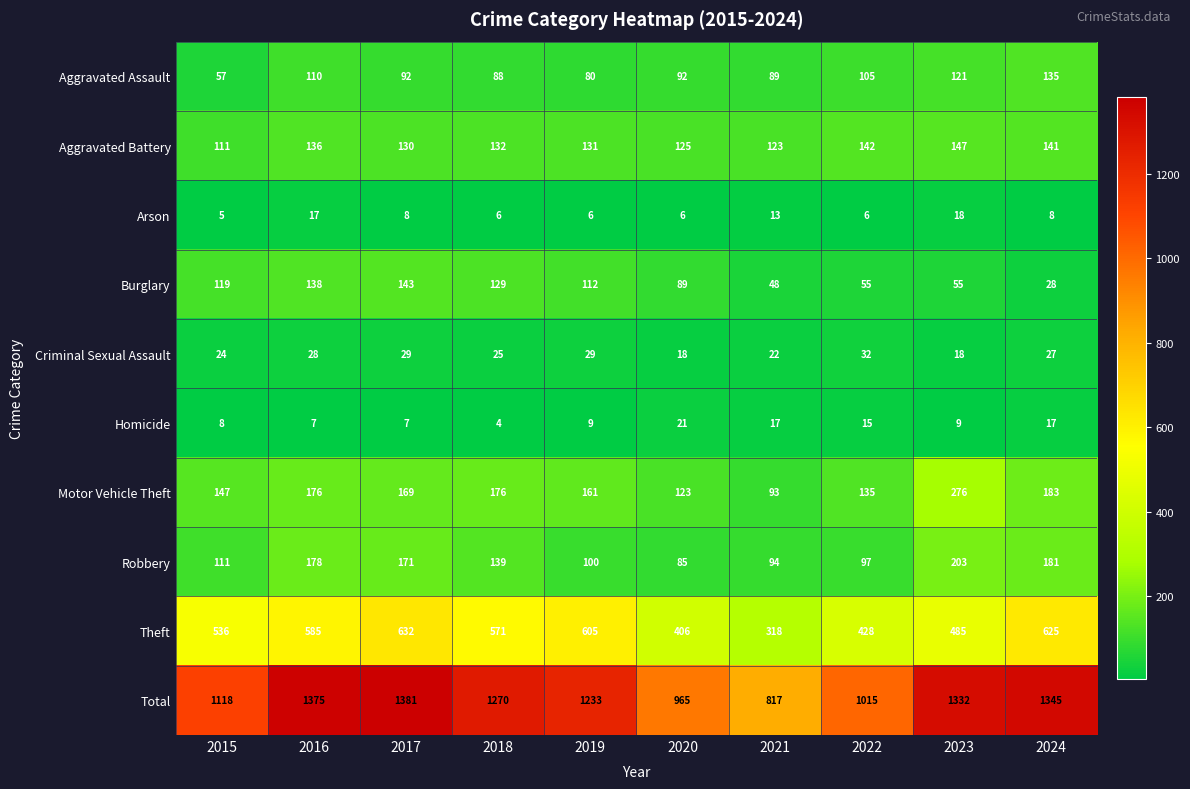

Between 2019 and 2020, which series saw the biggest shift?

Total